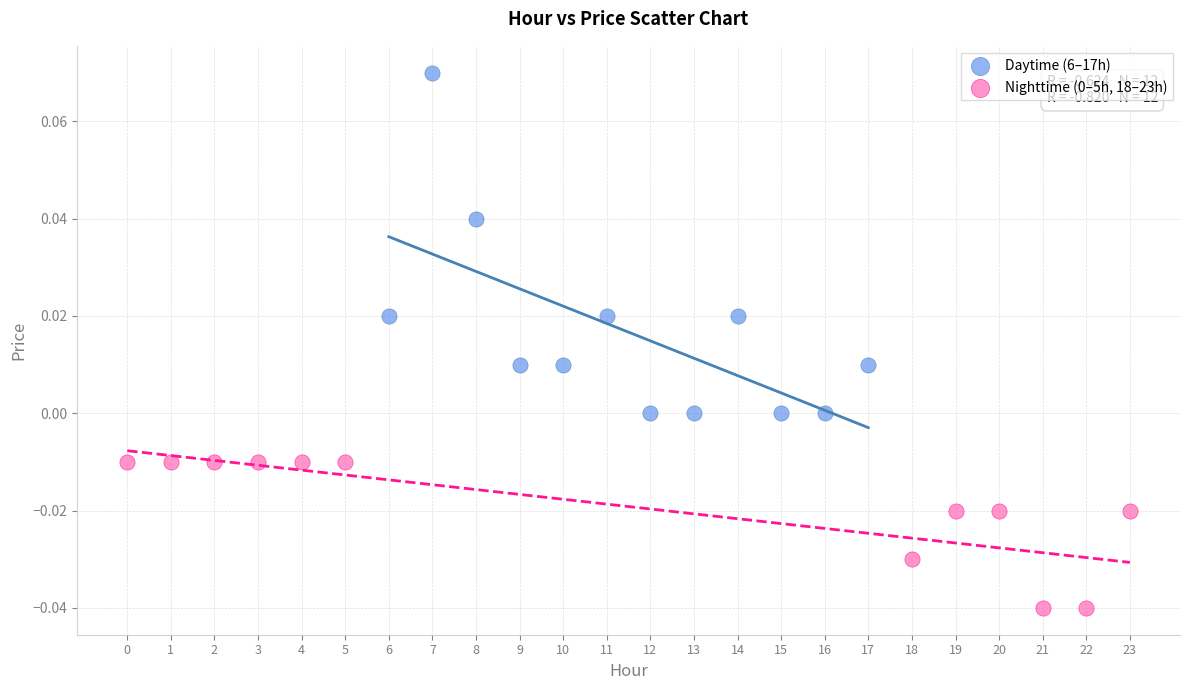

Which series contains the highest Y value?

Daytime (6–17h)